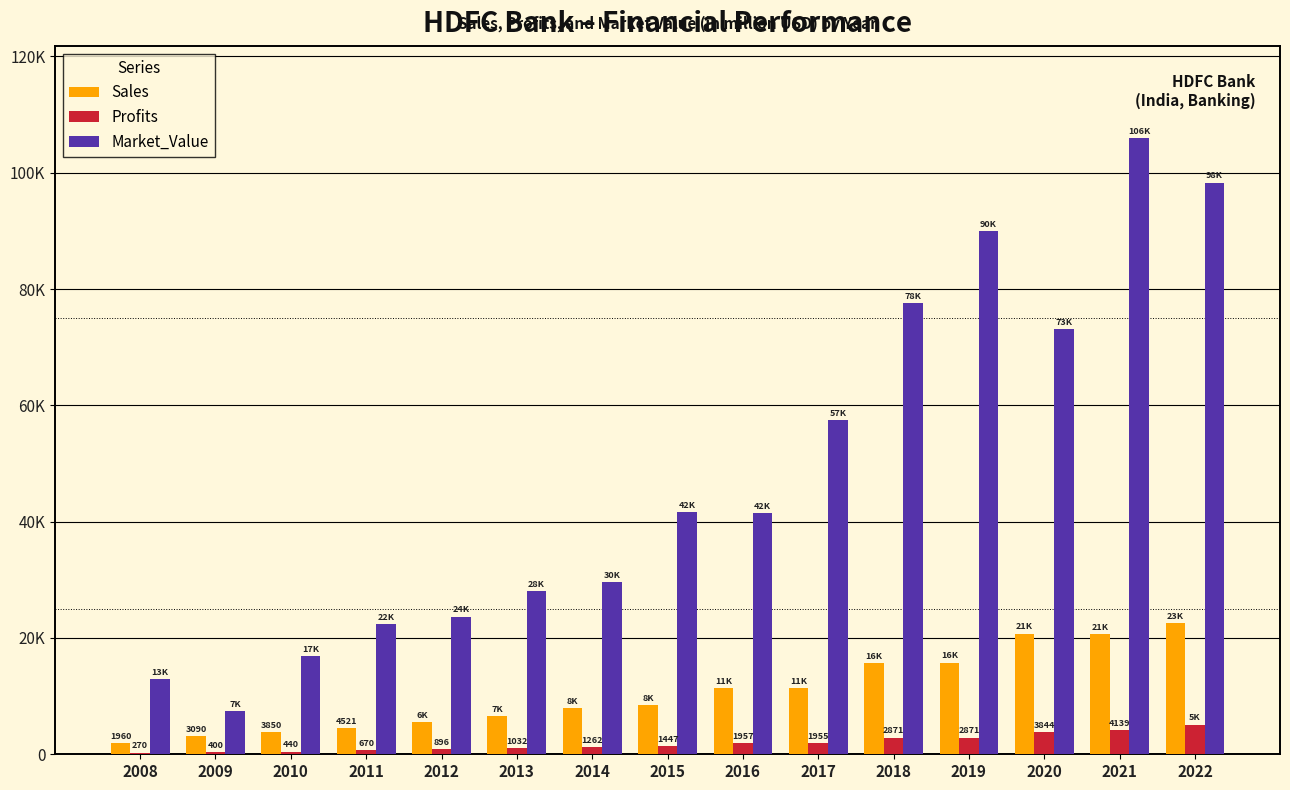

Which category has the lowest value in the Profits series?

2008